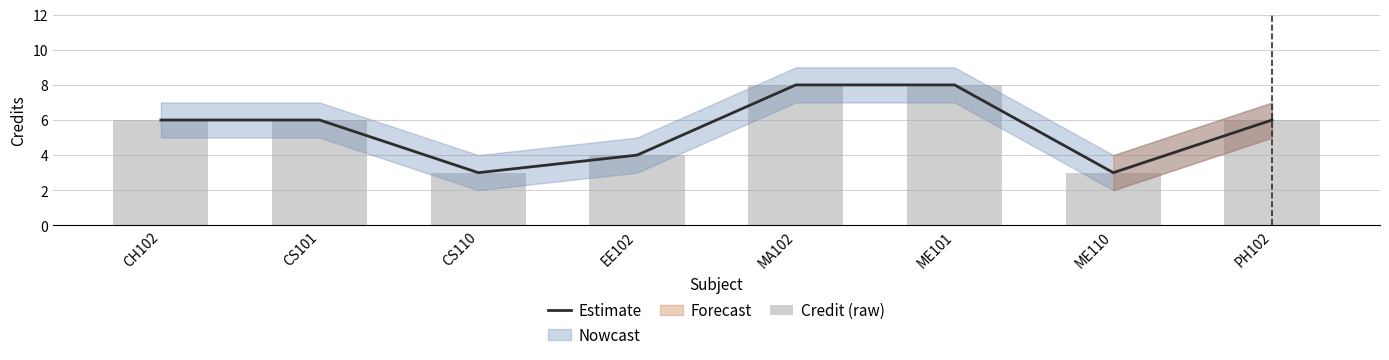

What is the value of the Estimate bar at the 2nd from the left?

6